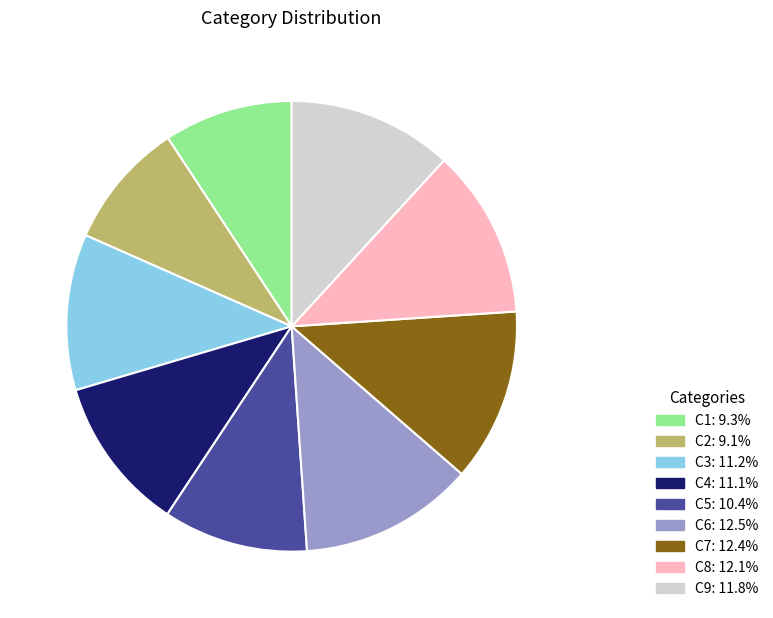

Is there a majority slice in this chart?

No